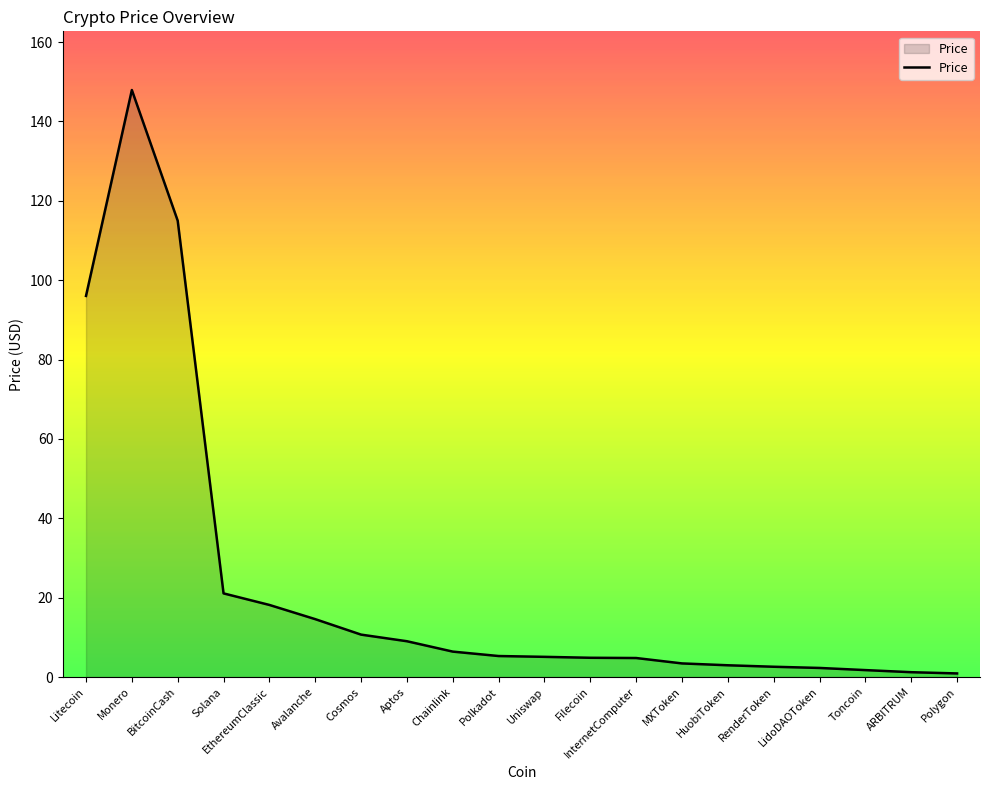

Where does the data first go above 5?

Litecoin